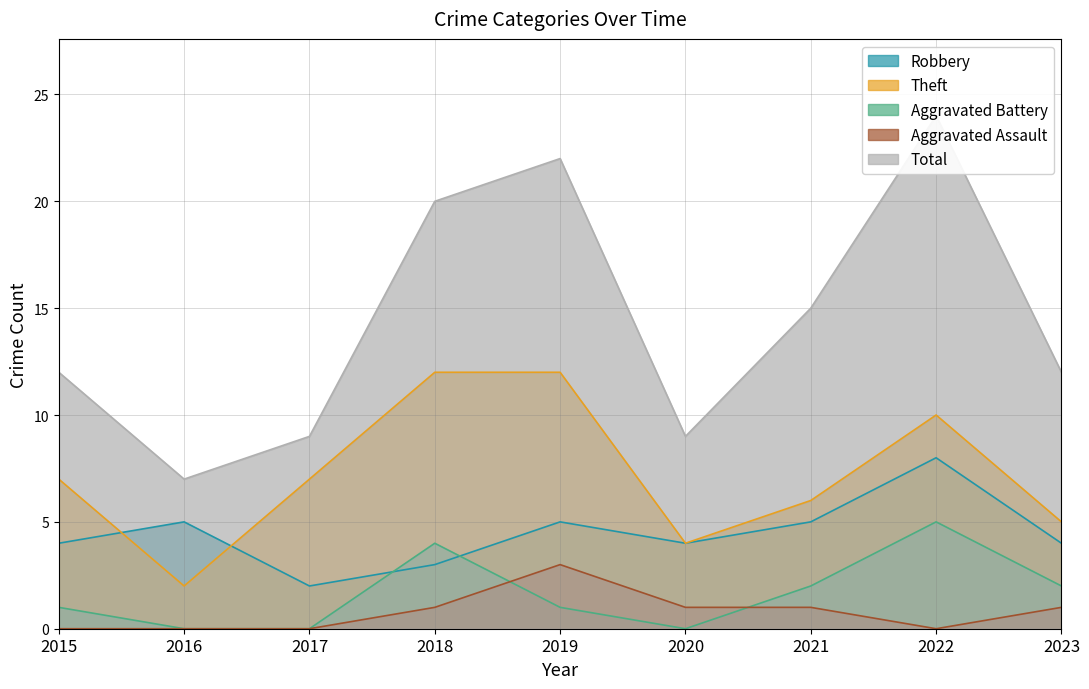

List the series in order of their peak value, highest first.

Total, Theft, Robbery, Aggravated Battery, Aggravated Assault